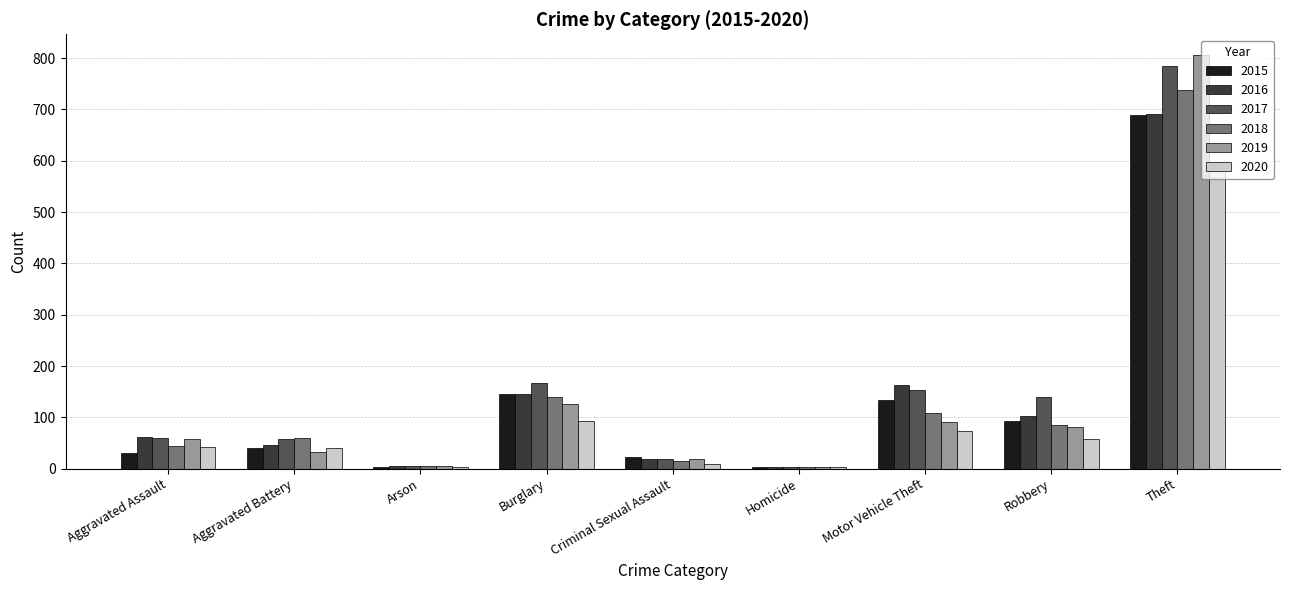

What is the difference between the highest and lowest values at Motor Vehicle Theft?

90